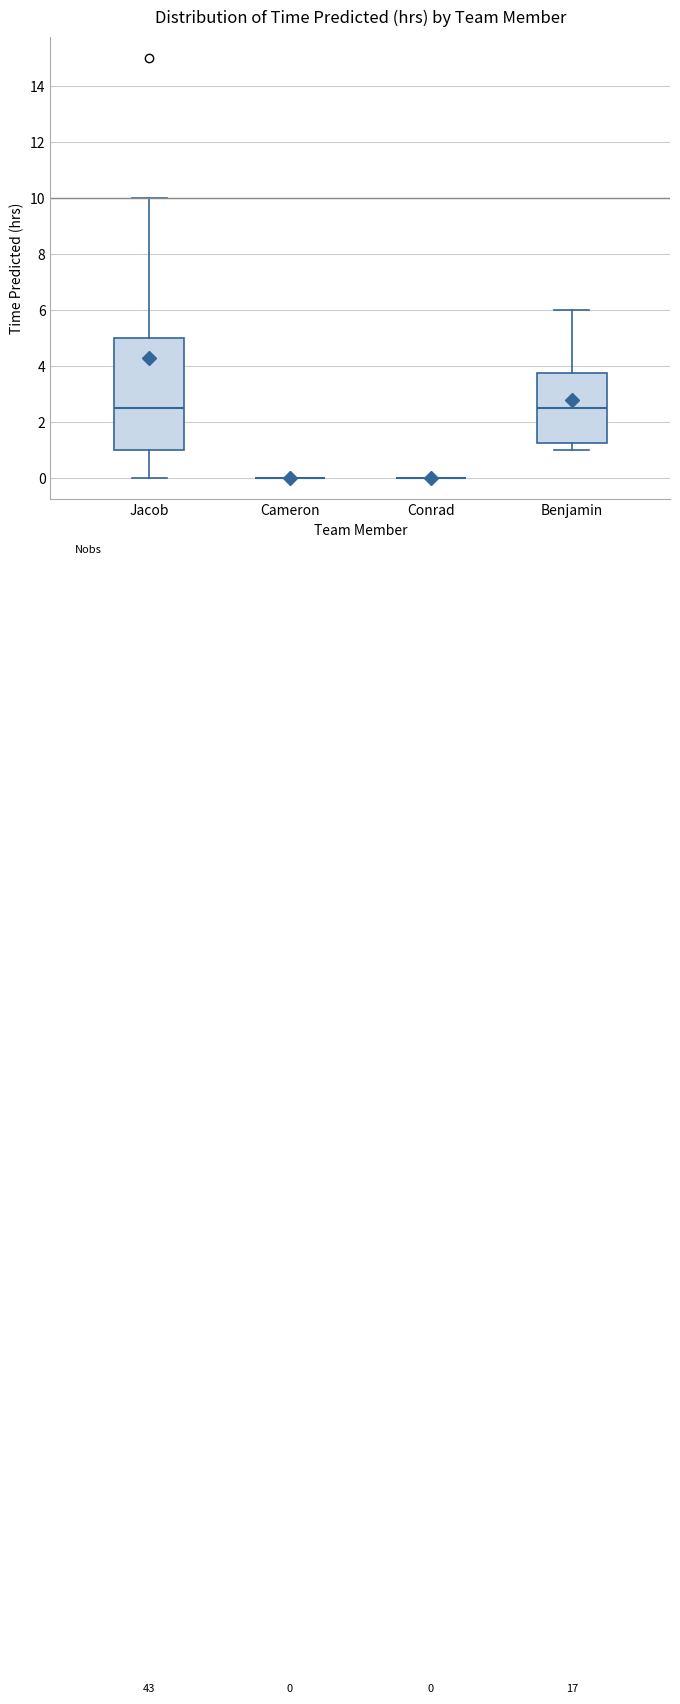

Which box is the tallest, from its lower edge to its upper edge?

Jacob